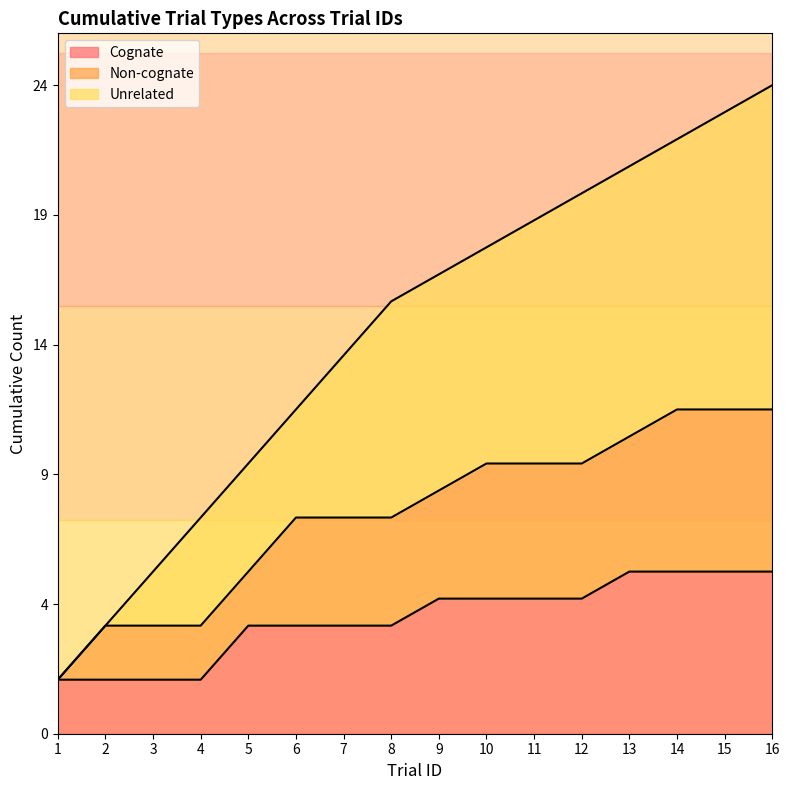

Does the chart have visible grid lines?

No